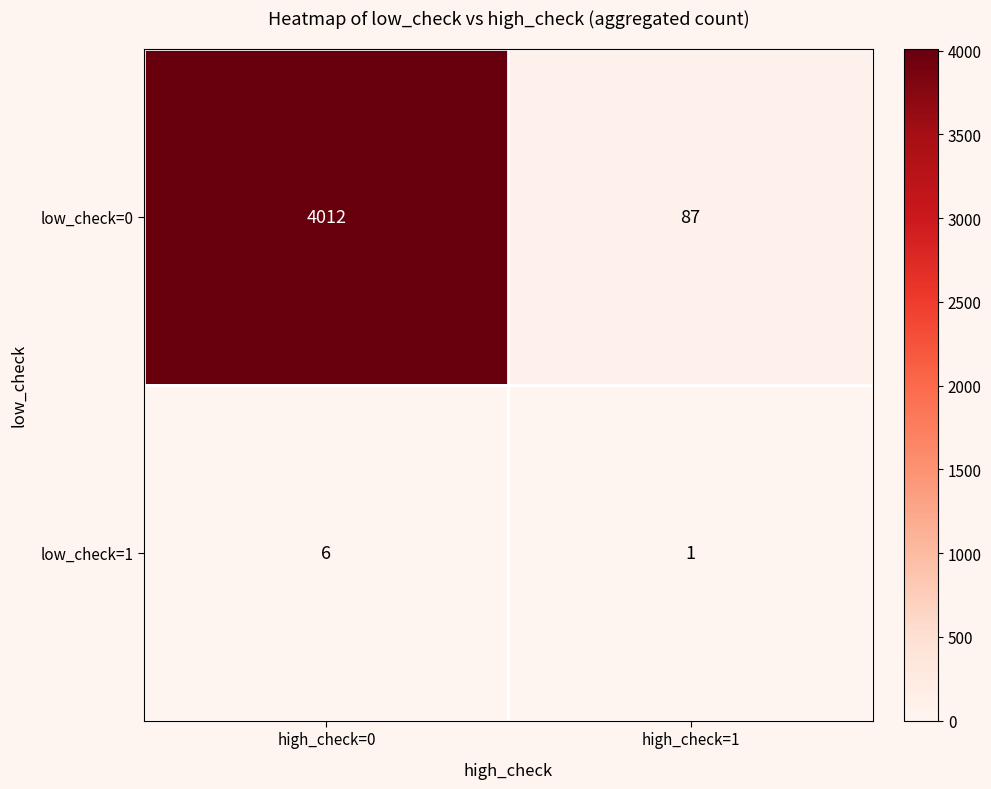

Which series has the largest range (max minus min)?

low_check=0